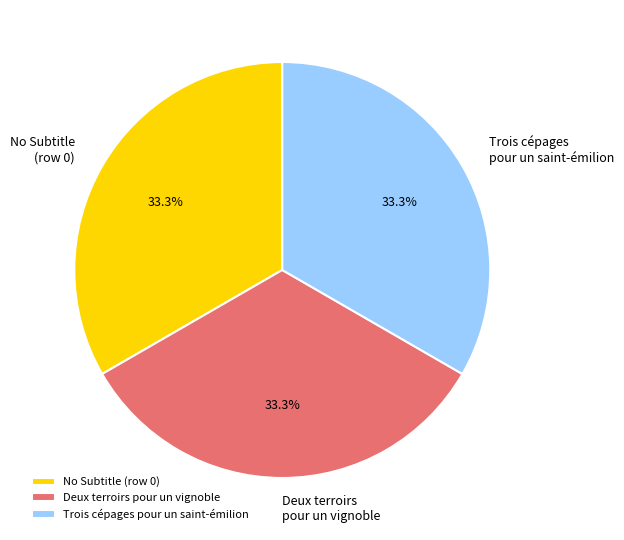

Does No Subtitle (row 0) account for over 50% of the chart?

No